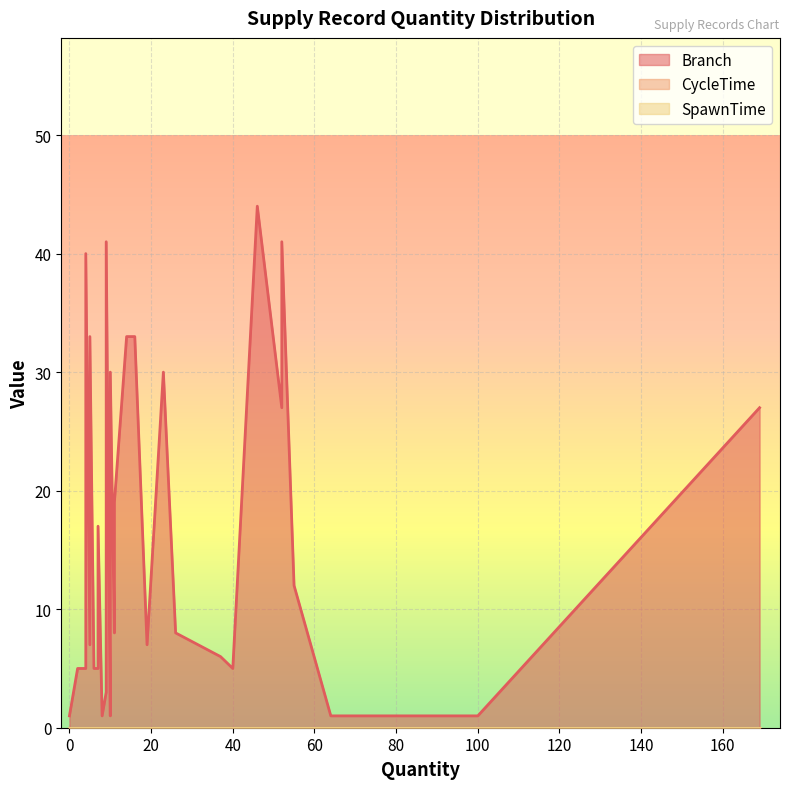

True or false: Branch has a value of 17 at 7.

True